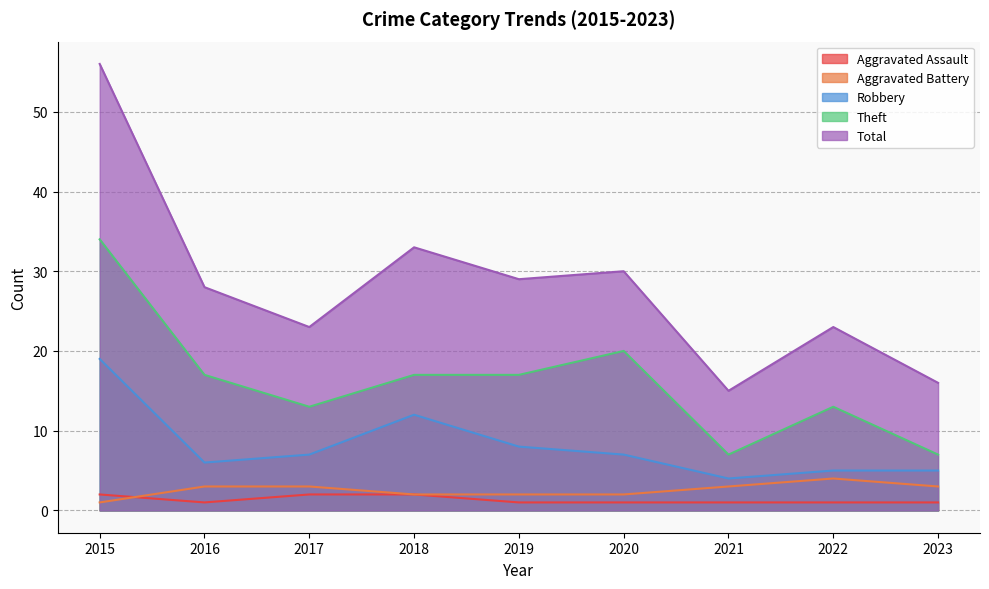

Where does the Aggravated Battery series first go above 3?

2022